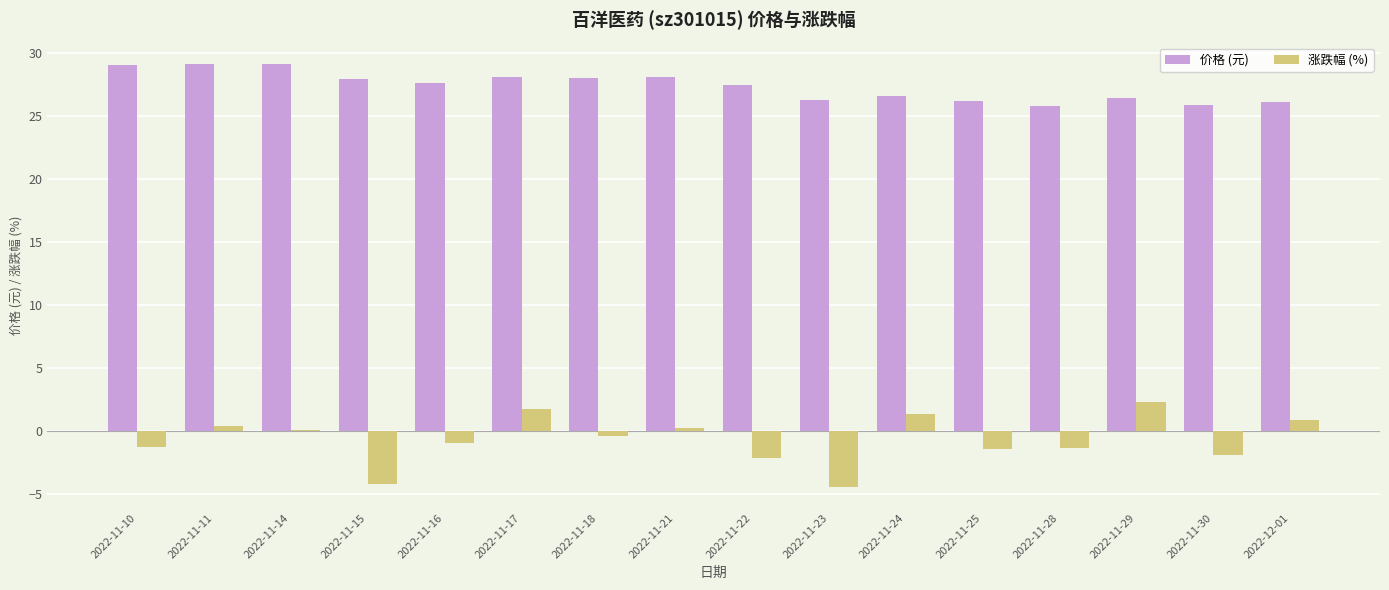

What are all the series names shown in the legend?

价格 (元), 涨跌幅 (%)